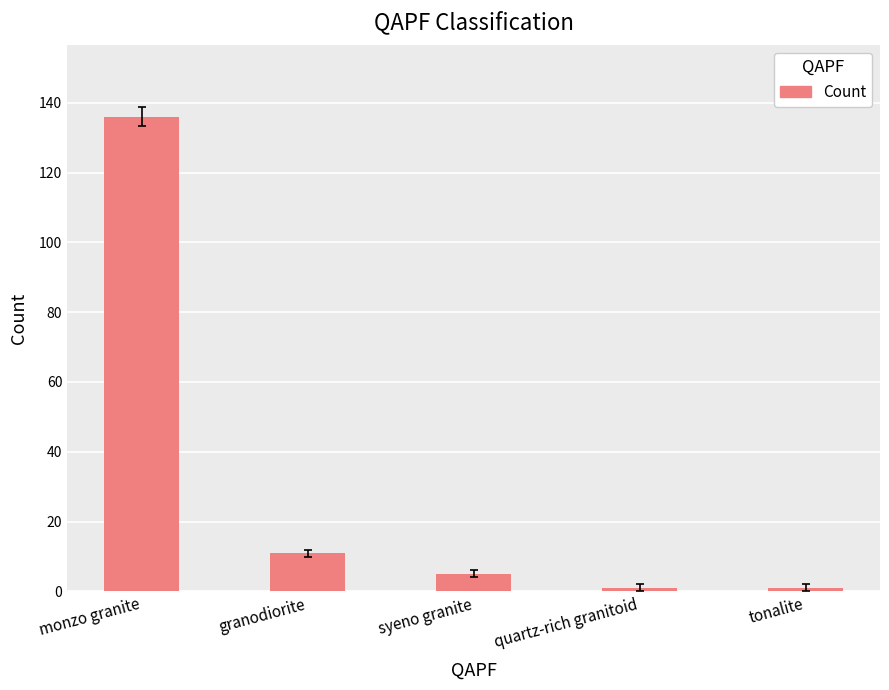

Is it true that the value at syeno granite is 5?

True